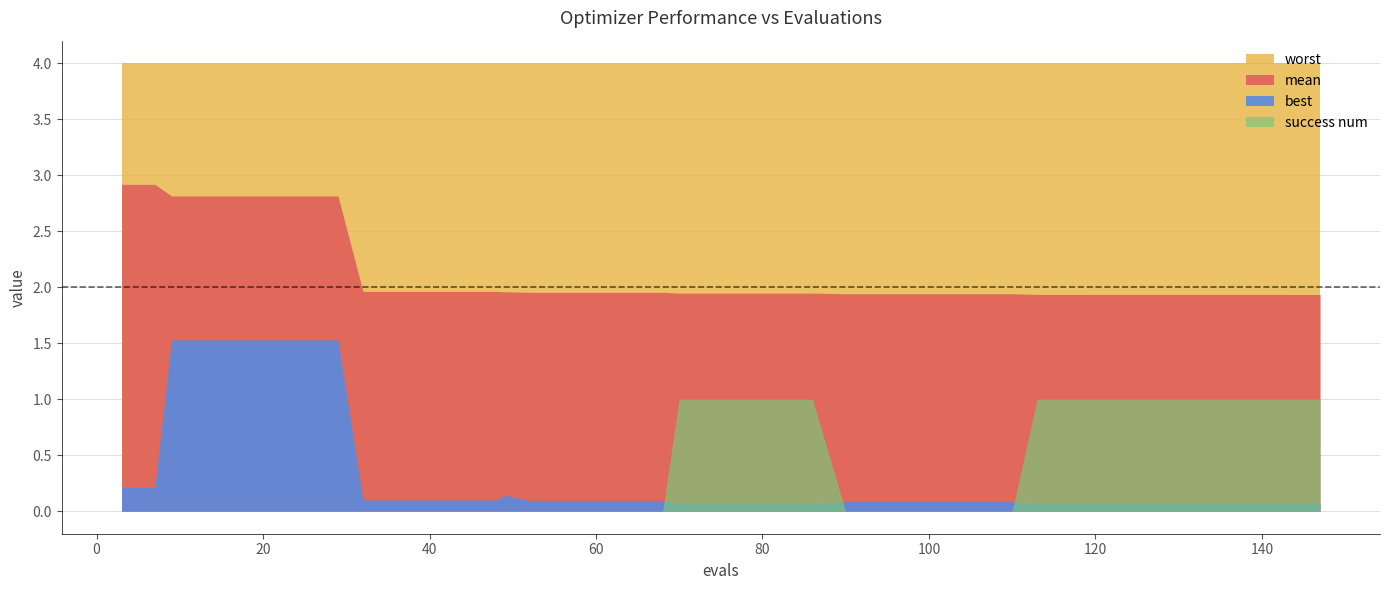

Which series changed the most between 3 and 98?

mean